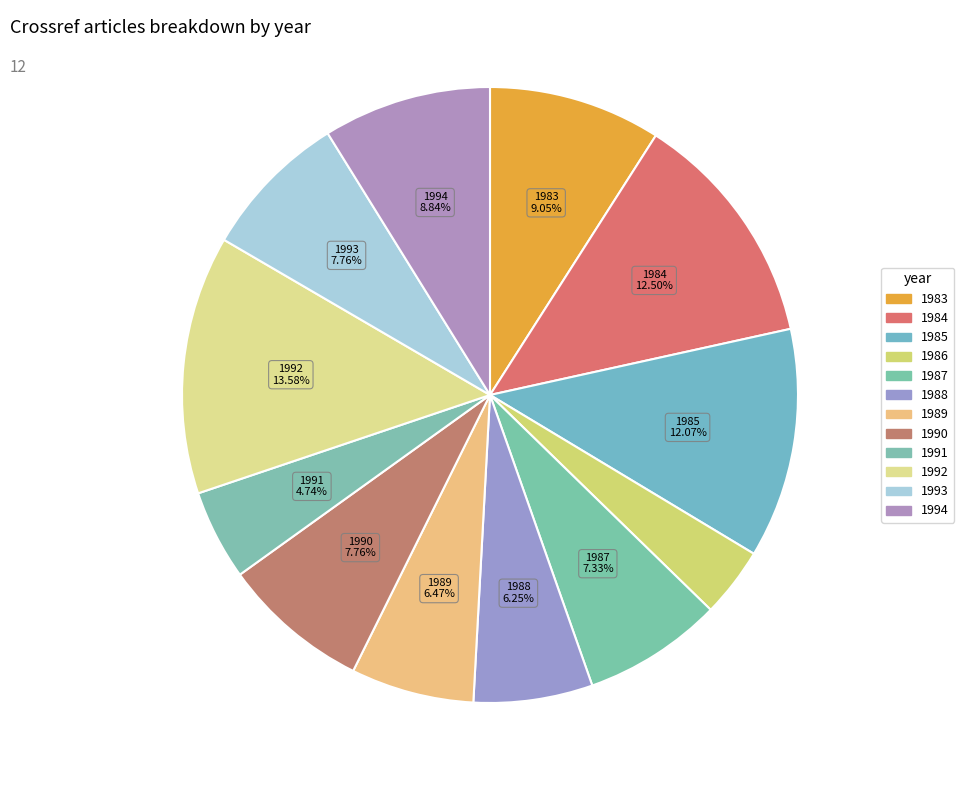

The 1990 slice represents 8% of the pie. True or false?

True